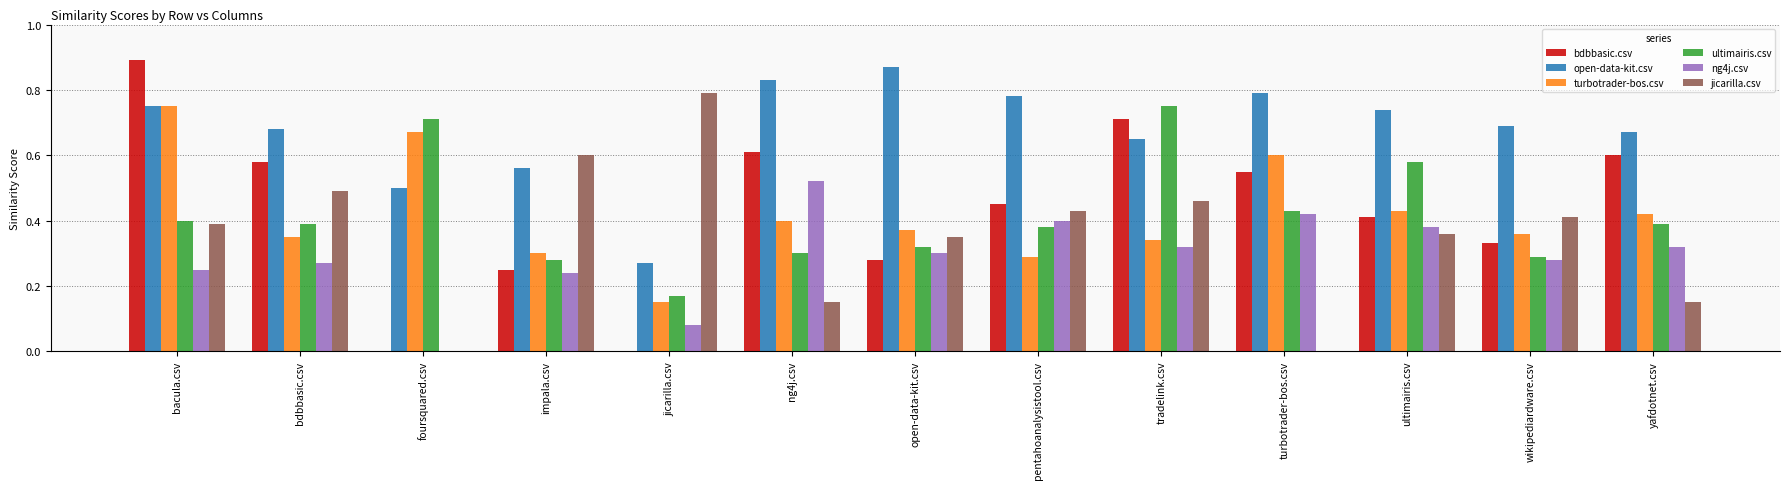

Does the chart contain stacked bars?

No